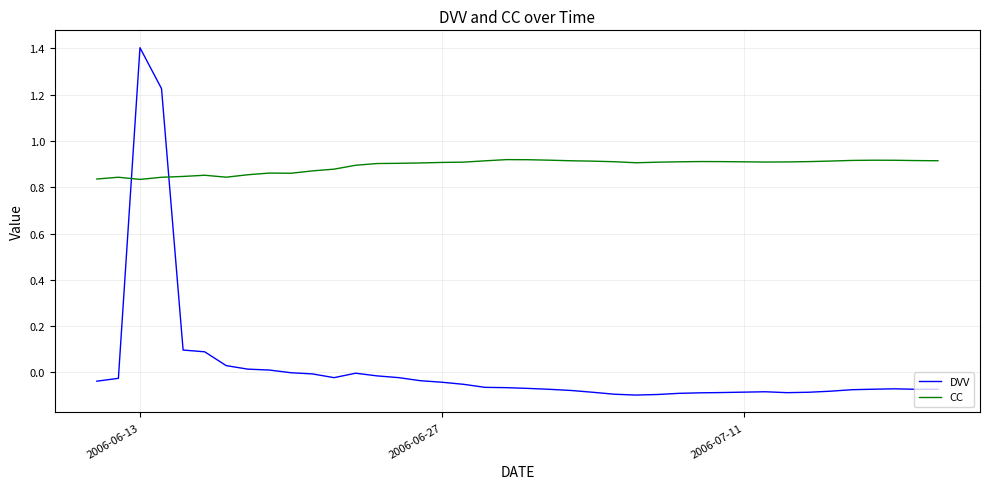

Which series ends up on top after the final intersection of DVV and CC?

CC